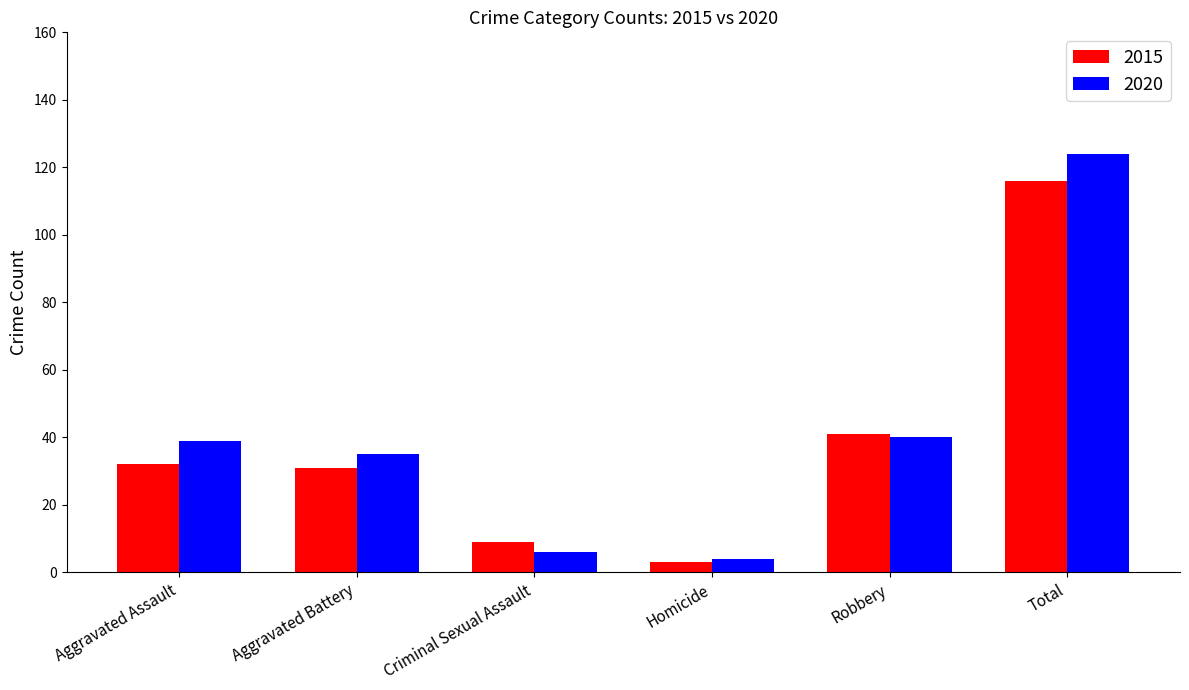

How many values in the 2020 series are below 39?

3